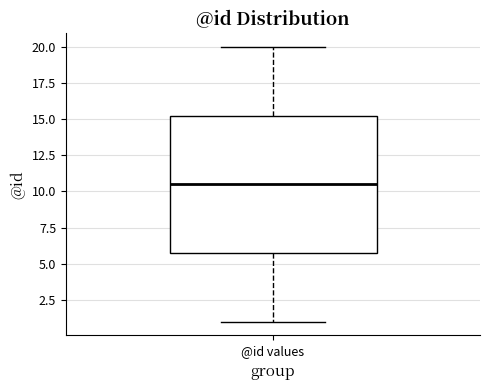

Read this box plot against the y-axis: the position of the median line, the range covered by the box, and the ends of both whiskers. The values are not printed on the chart, so give them approximately, as read against the axis.

median 10.5, box 6.0 to 15.5, whiskers 1.0 to 20.0